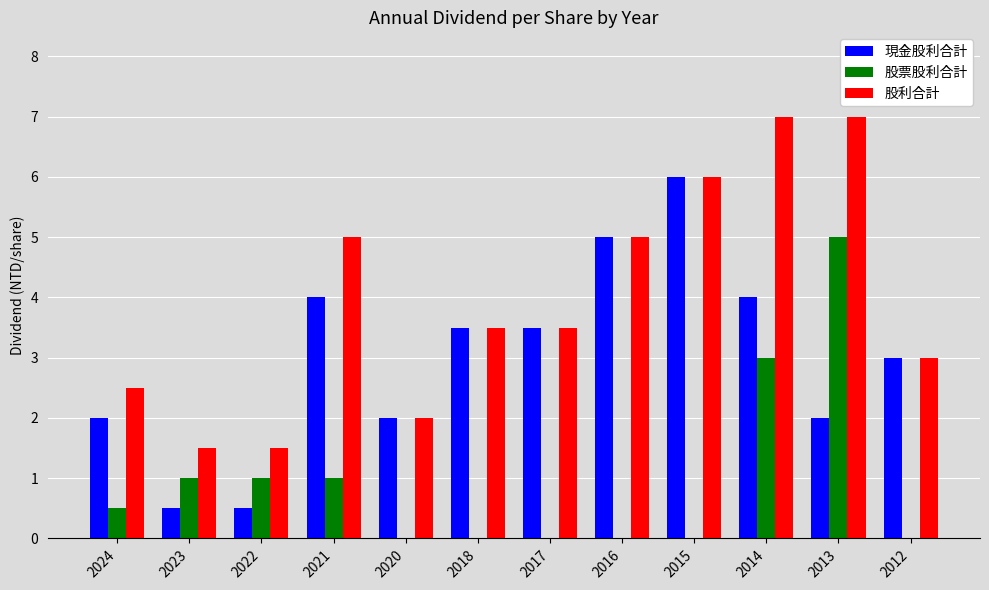

What is the sum of all 股票股利合計 values?

11.5